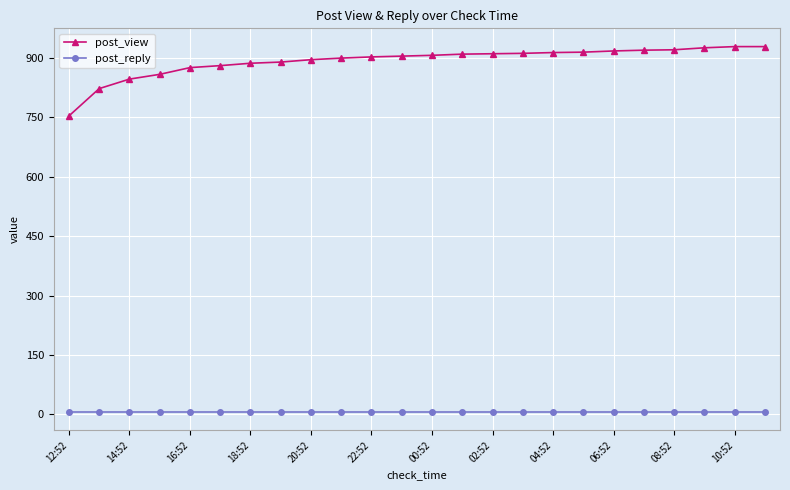

Which series has the largest total across all categories?

post_view